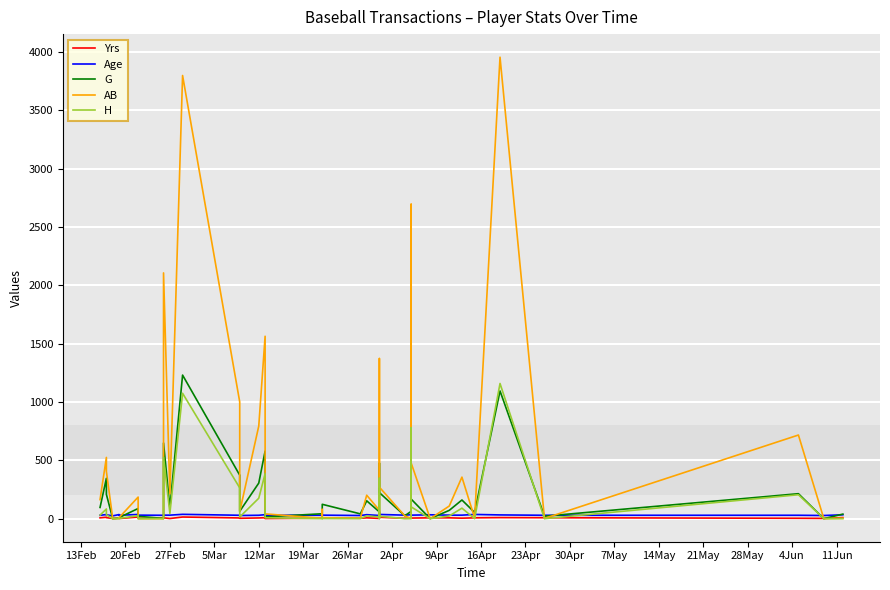

How many positive values does the AB series have?

34